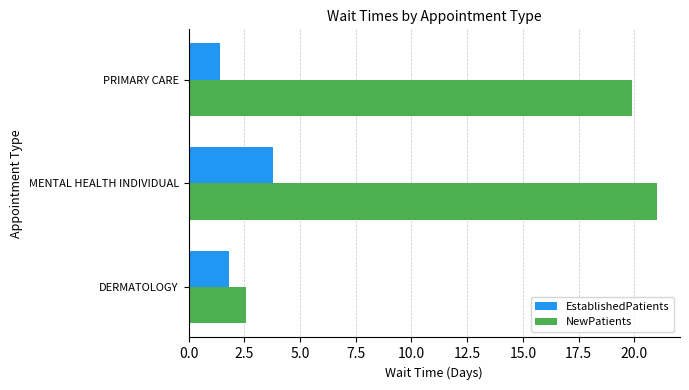

Which series changed the most between MENTAL HEALTH INDIVIDUAL and PRIMARY CARE?

EstablishedPatients